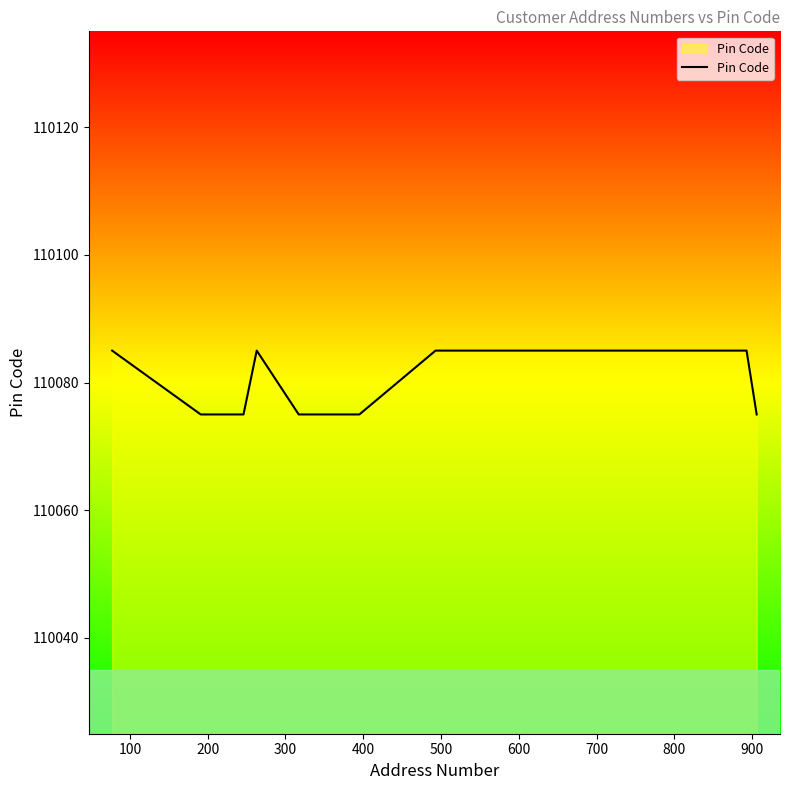

Reading left to right, transcribe all the data shown in this chart.

110085	110075	110075	110075	110085	110075	110075	110075	110085	110085	110085	110085	110085	110085	110085	110075